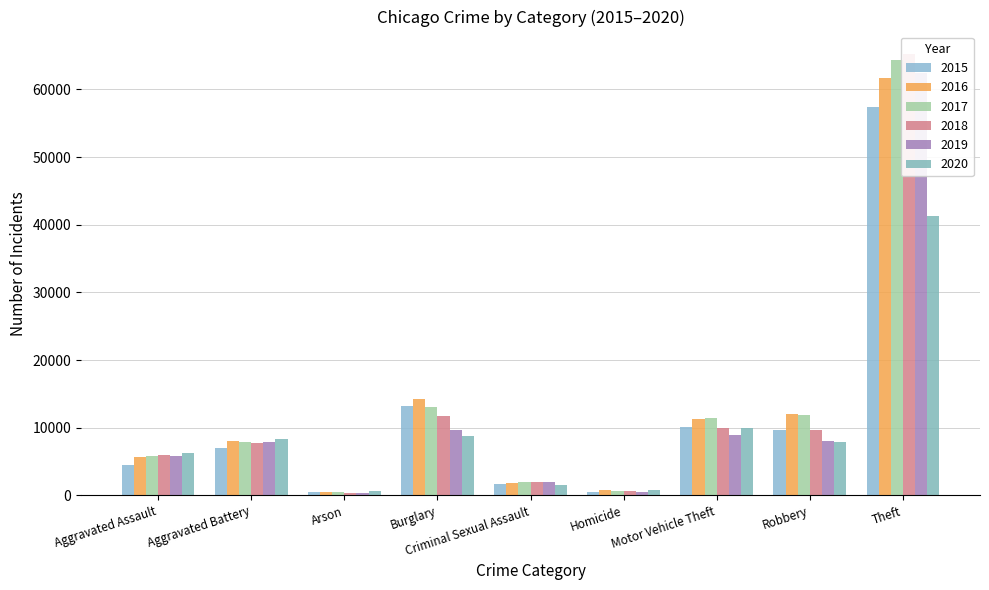

Between Burglary and Criminal Sexual Assault, which is larger?

Burglary